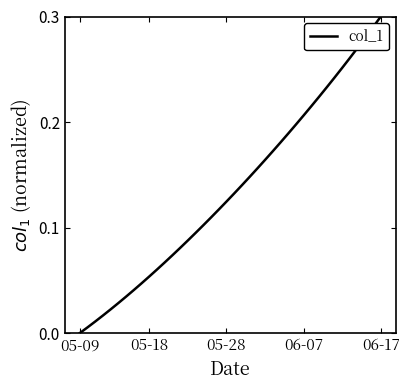

Does the chart have visible grid lines?

No